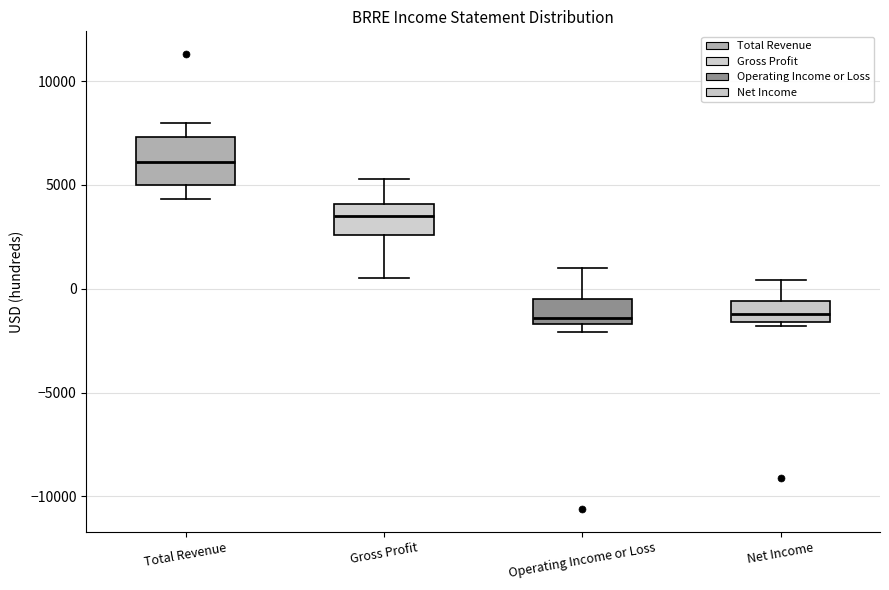

Where does the median line of the box for Net Income sit on the y-axis? The values are not printed on the chart, so give them approximately, as read against the axis.

-1000